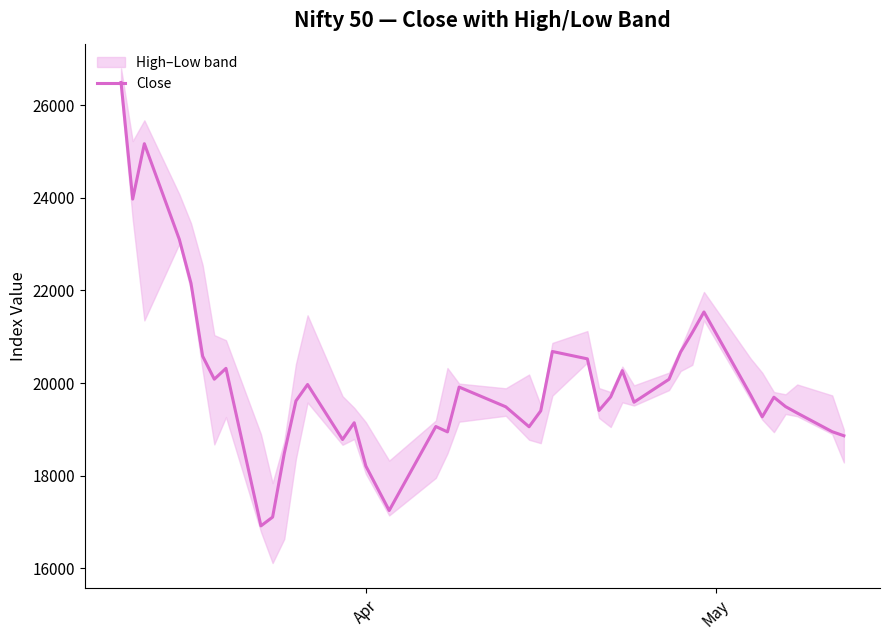

What is the maximum value for Close?

26487.8